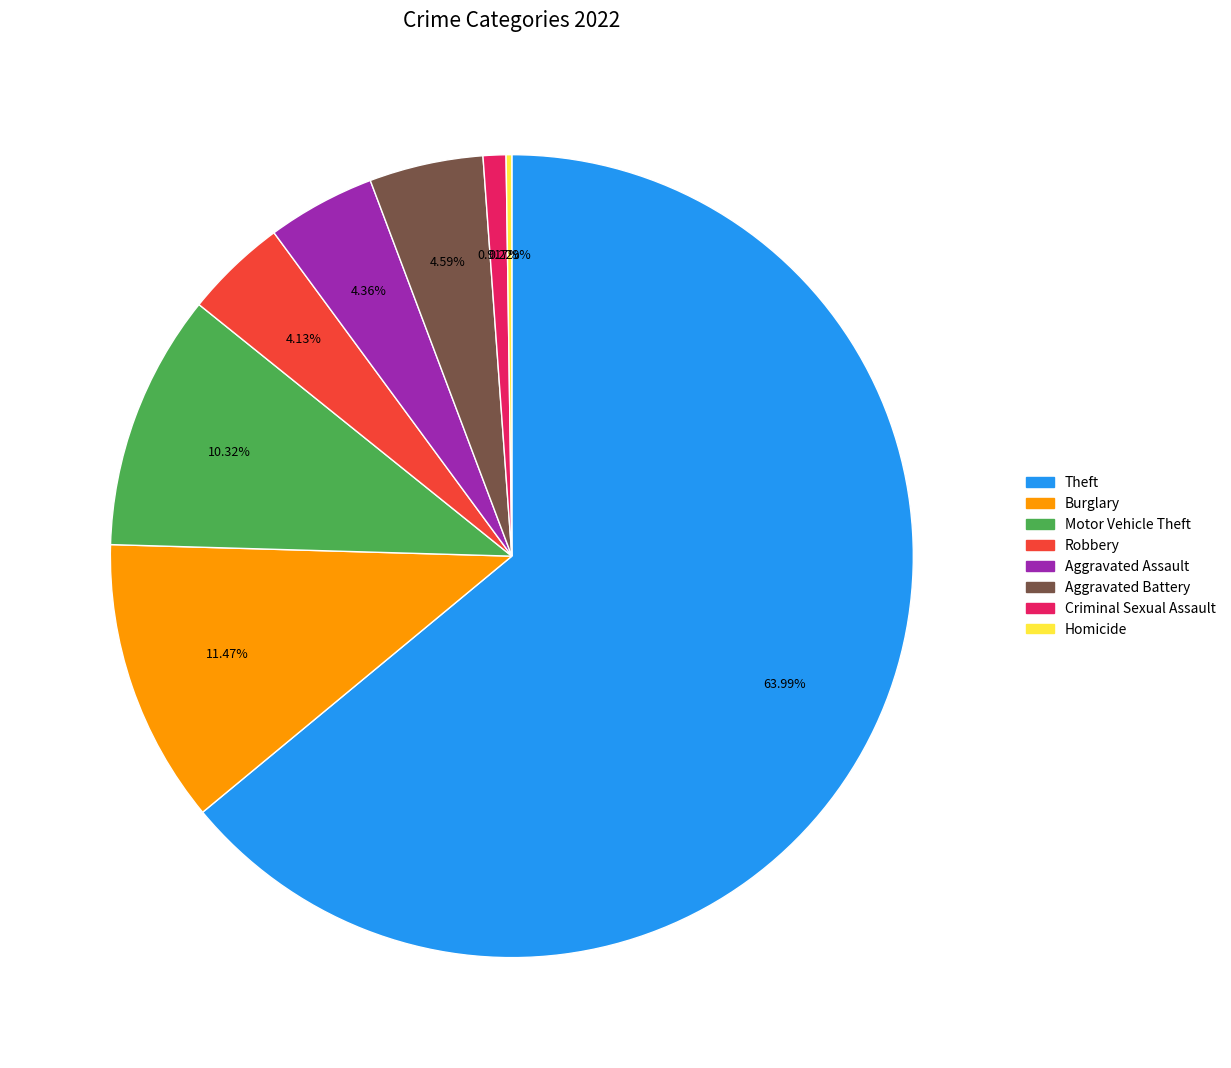

Is there a majority slice in this chart?

Yes